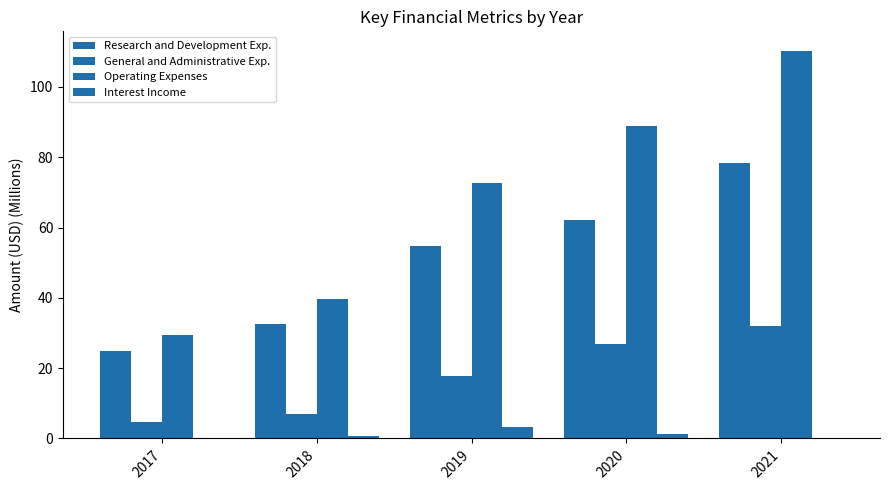

Count the number of data series in this chart.

4